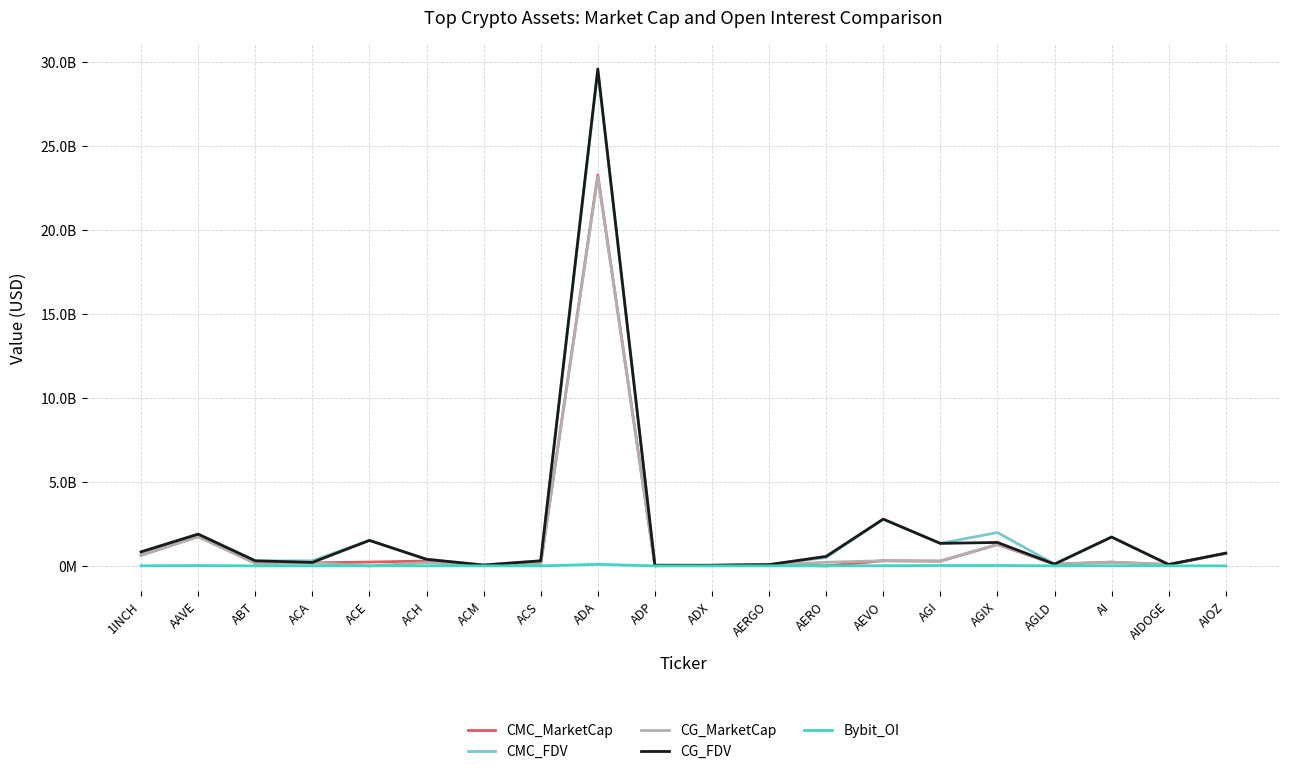

Which category has the lowest value in the CMC_MarketCap series?

AERO